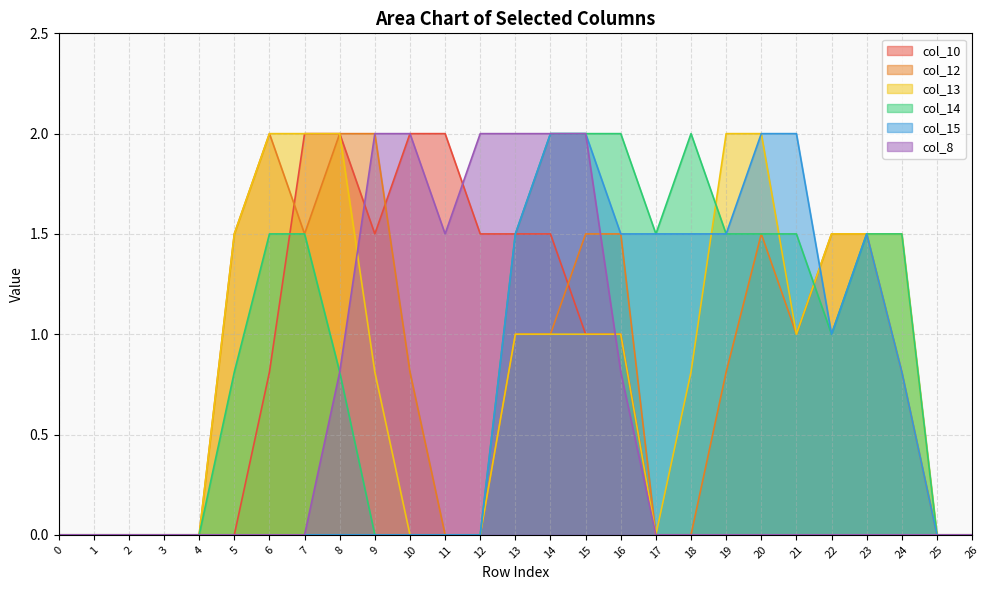

The value of col_8 at 5 is 0.0. True or false?

True